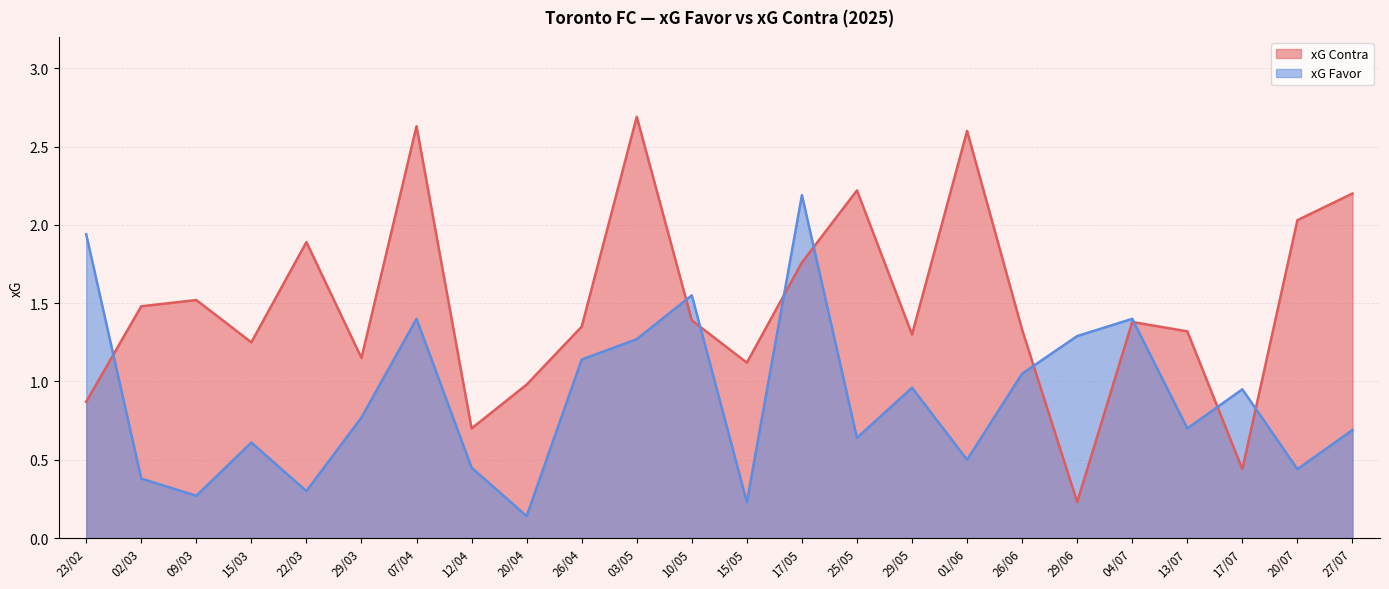

Rank the series by their average value, from highest to lowest.

xG Contra, xG Favor